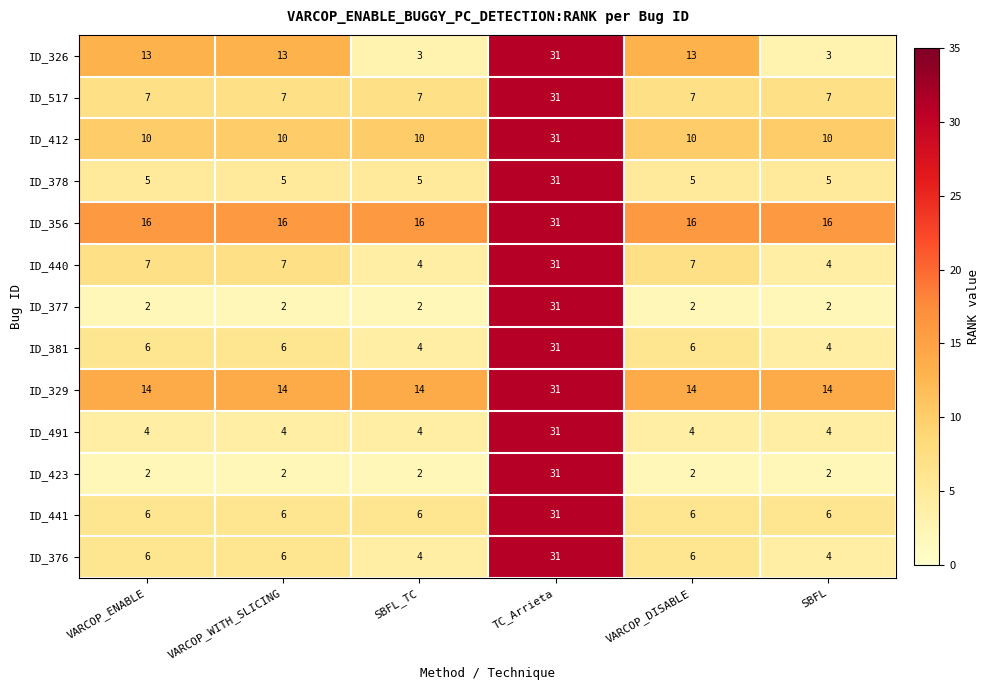

Which series has the largest total across all categories?

ID_356